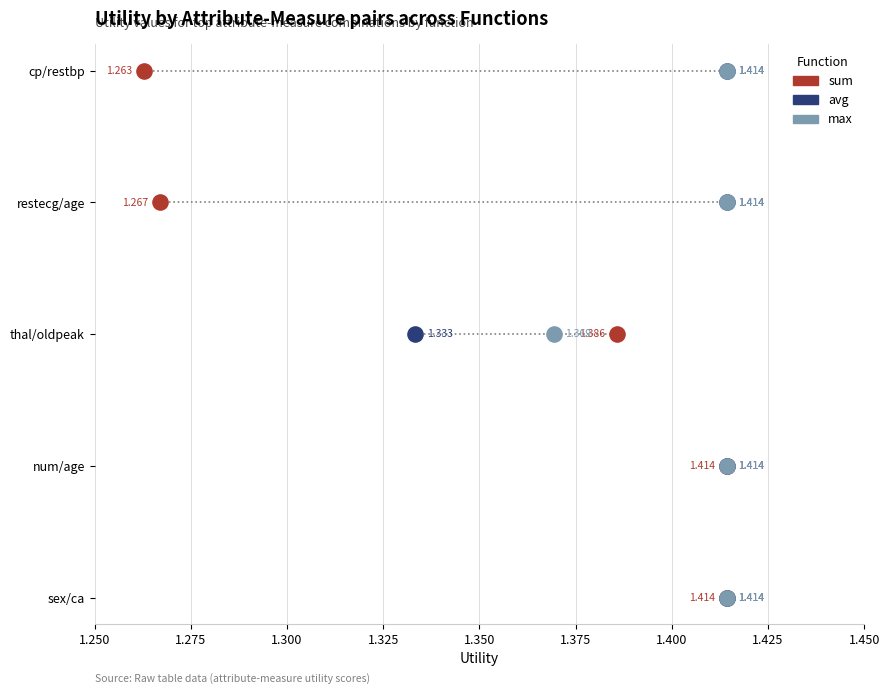

Which series contains the lowest Y value?

sum